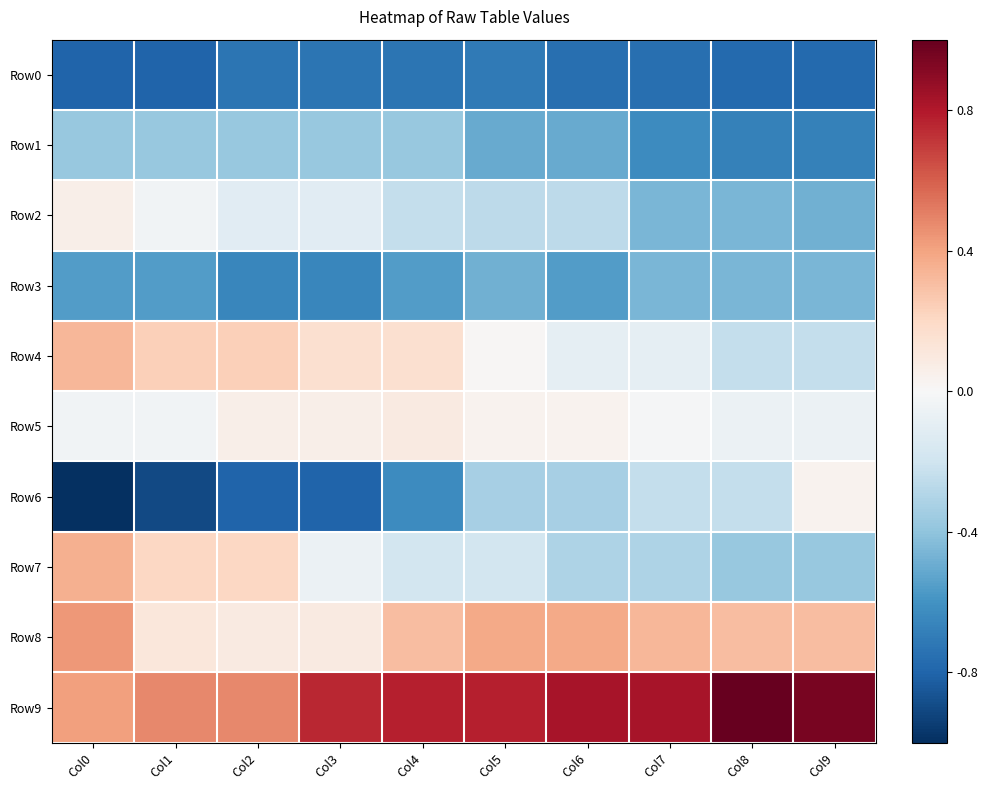

At which category is the sum across all series the highest?

Col0